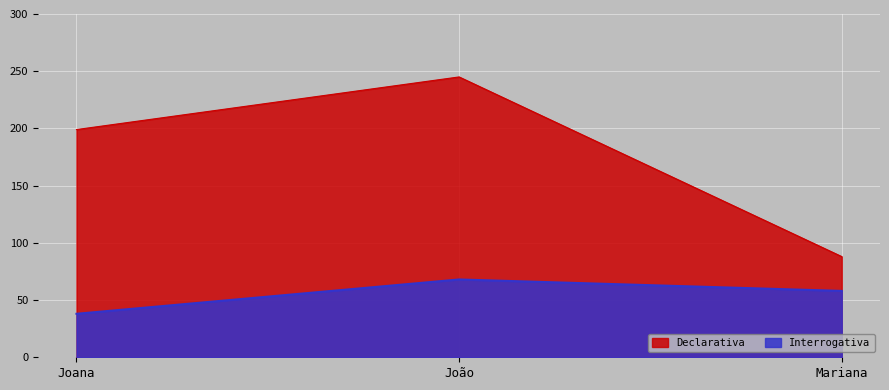

What is the value of the Interrogativa point at the 2nd from the left?

68